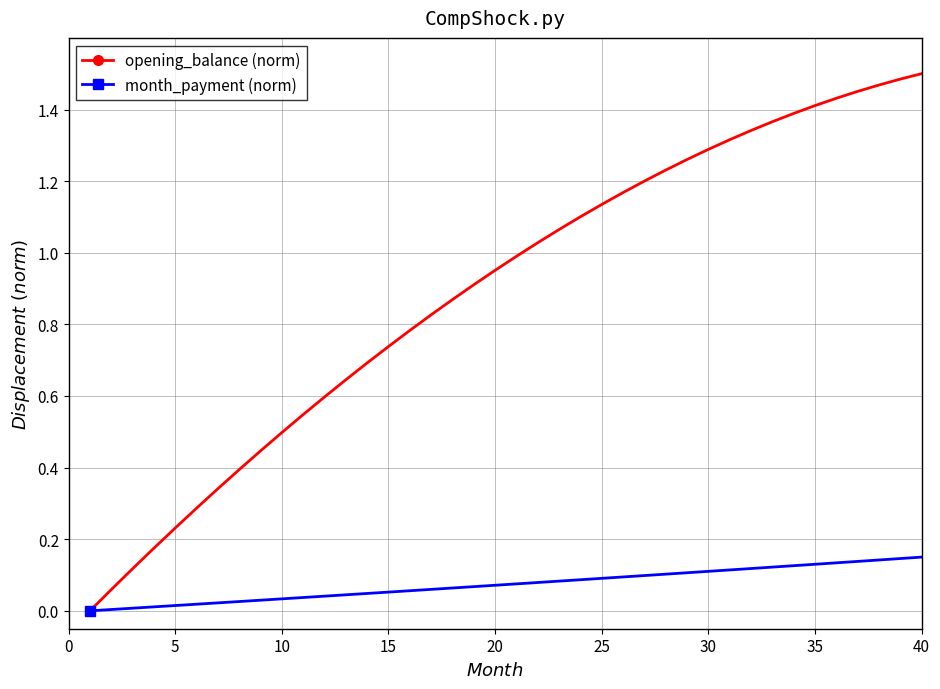

Which series has the largest range (max minus min)?

opening_balance (norm)